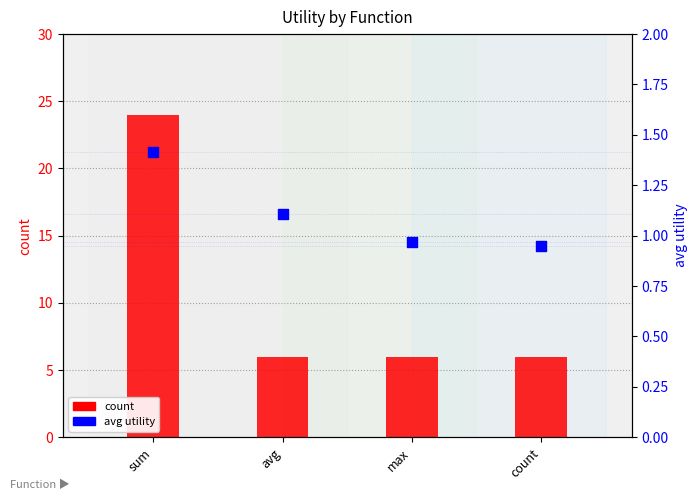

Which series reaches the maximum Y coordinate?

count